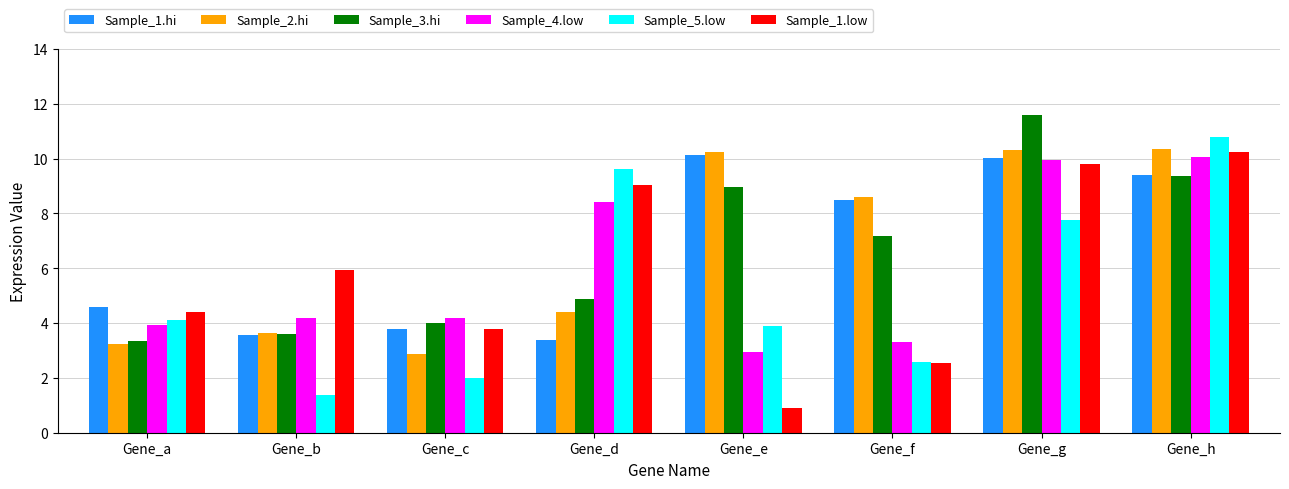

What is the difference between the highest and lowest values at Gene_b?

4.6